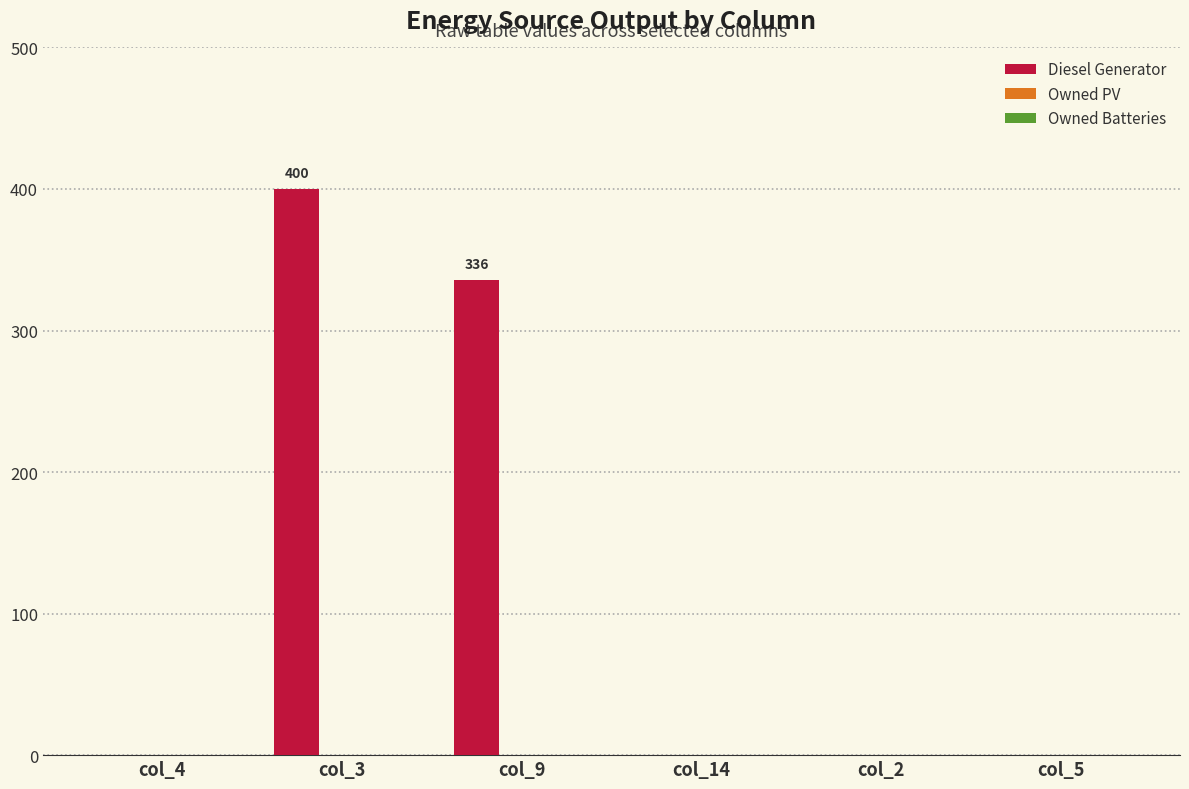

Between col_3 and col_9, which is larger?

col_3